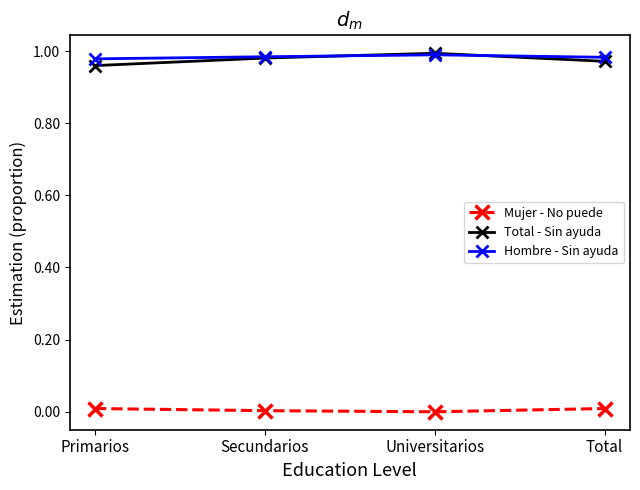

True or false: Hombre - Sin ayuda has a value of 1.7 at Primarios.

False